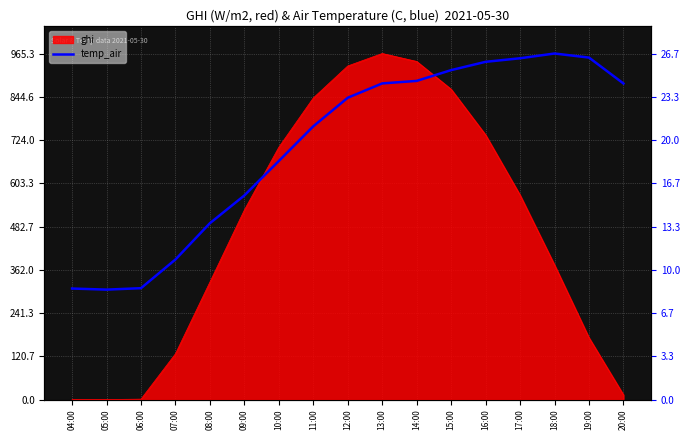

What is the change in value from 04:00 to 06:00?

+1.0